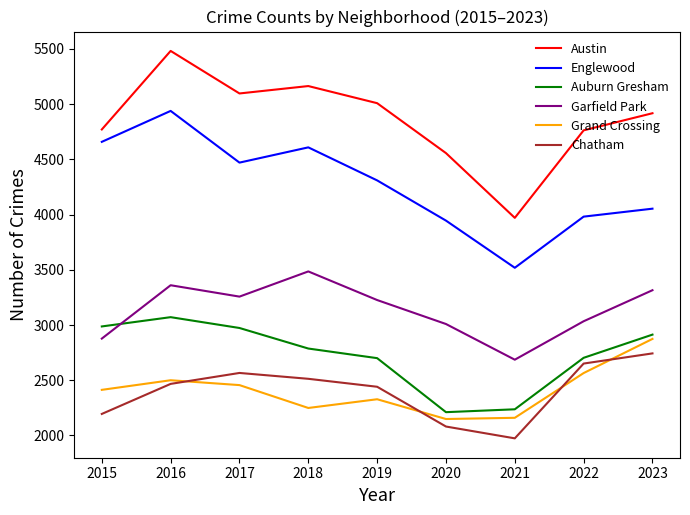

At which label does Garfield Park first exceed 3226?

2016